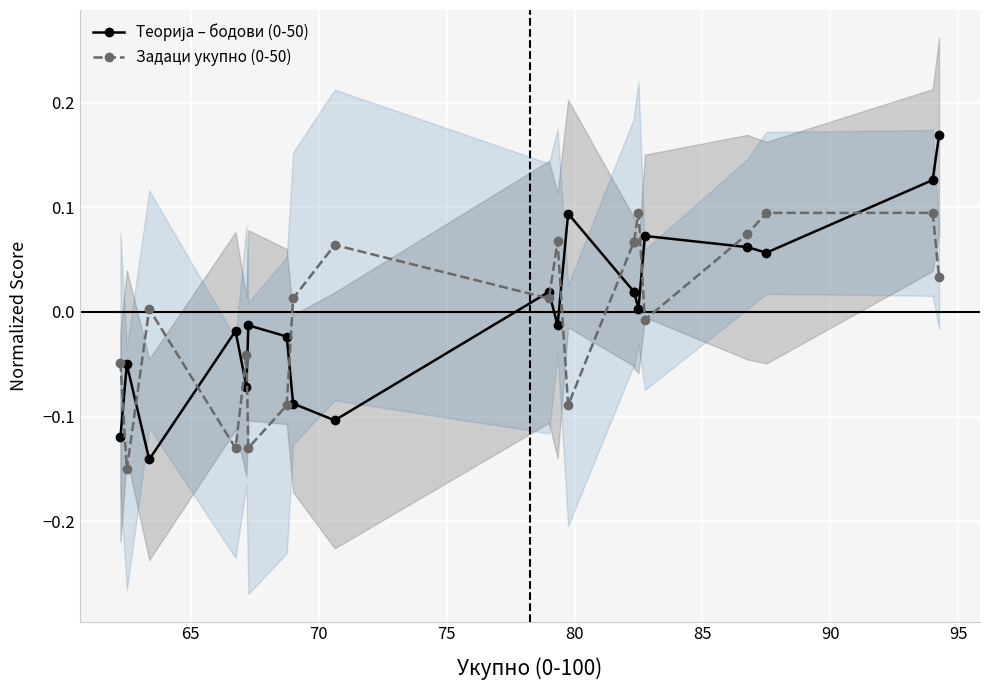

Which series has the largest range (max minus min)?

Теорија – бодови (0-50)